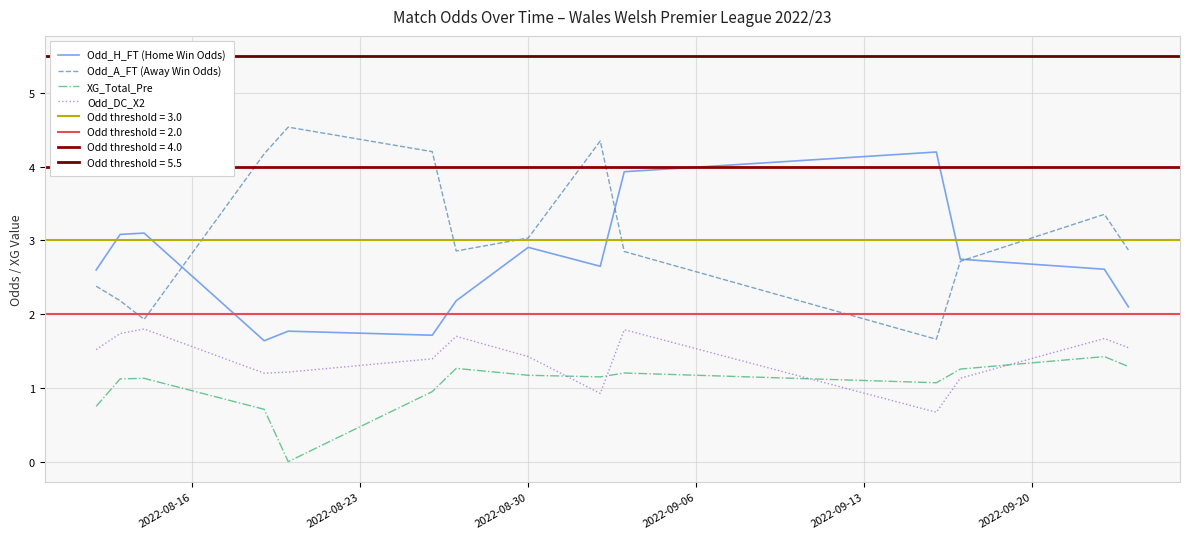

What is the maximum value for XG_Total_Pre?

1.4